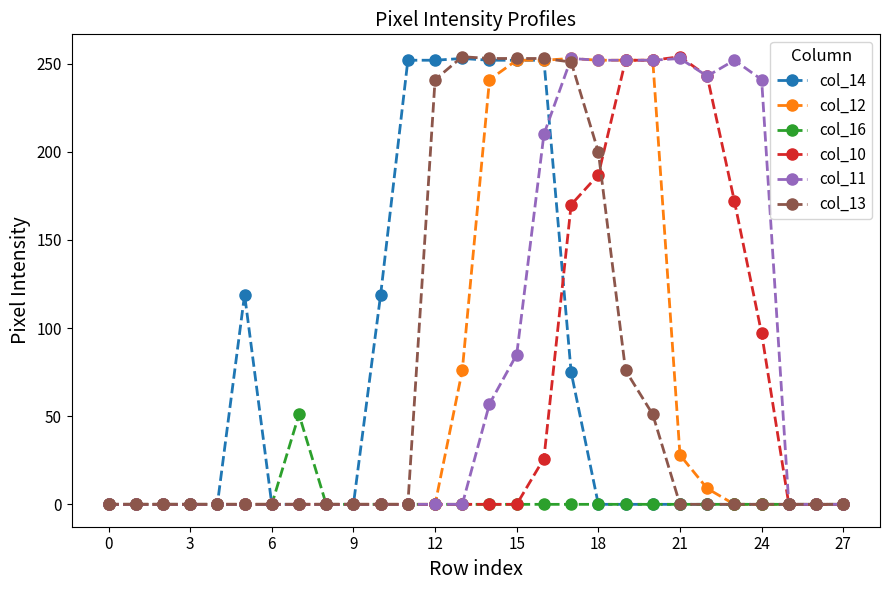

Which series has the largest total across all categories?

col_11